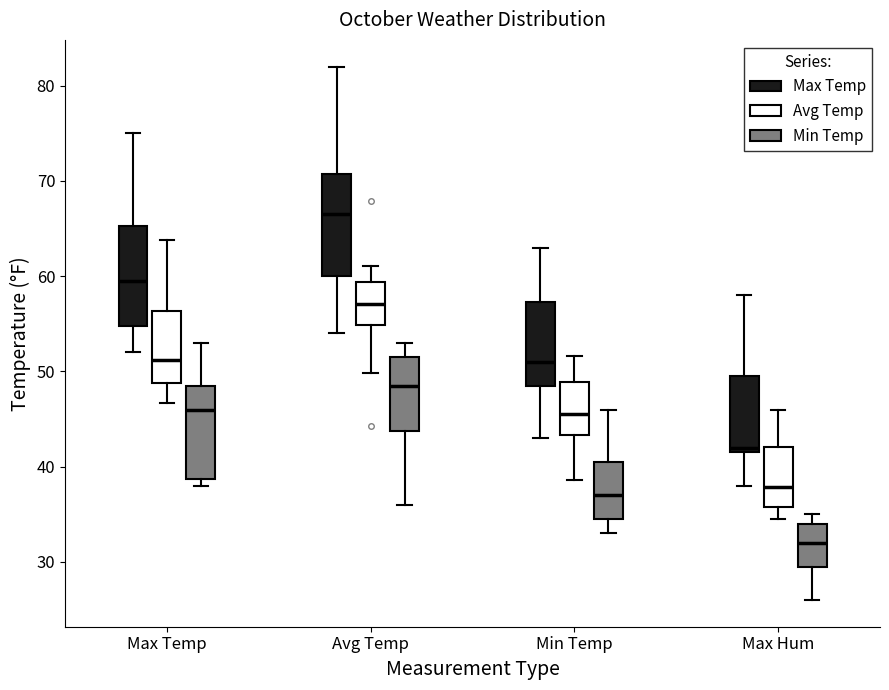

Reading left to right, read every box against the y-axis: the position of its median line, the range the box covers, and the ends of its whiskers. The values are not printed on the chart, so give them approximately, as read against the axis.

Max Temp (Max Temp): median 60, box 55 to 65, whiskers 52 to 75
Max Temp (Avg Temp): median 51, box 49 to 56, whiskers 47 to 64
Max Temp (Min Temp): median 46, box 39 to 49, whiskers 38 to 53
Avg Temp (Max Temp): median 67, box 60 to 71, whiskers 54 to 82
Avg Temp (Avg Temp): median 57, box 55 to 59, whiskers 50 to 61
Avg Temp (Min Temp): median 49, box 44 to 52, whiskers 36 to 53
Min Temp (Max Temp): median 51, box 49 to 57, whiskers 43 to 63
Min Temp (Avg Temp): median 46, box 43 to 49, whiskers 39 to 52
Min Temp (Min Temp): median 37, box 35 to 41, whiskers 33 to 46
Max Hum (Max Temp): median 42 (just above the box's lower edge), box 42 to 50, whiskers 38 to 58
Max Hum (Avg Temp): median 38, box 36 to 42, whiskers 35 to 46
Max Hum (Min Temp): median 32, box 30 to 34, whiskers 26 to 35